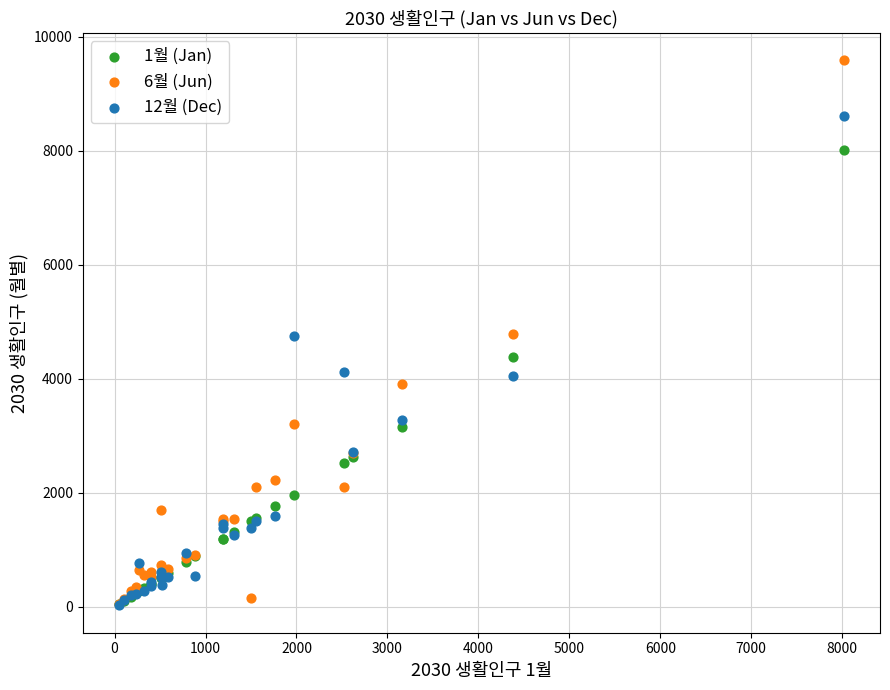

Which series has the largest Y range (max minus min)?

6월 (Jun)